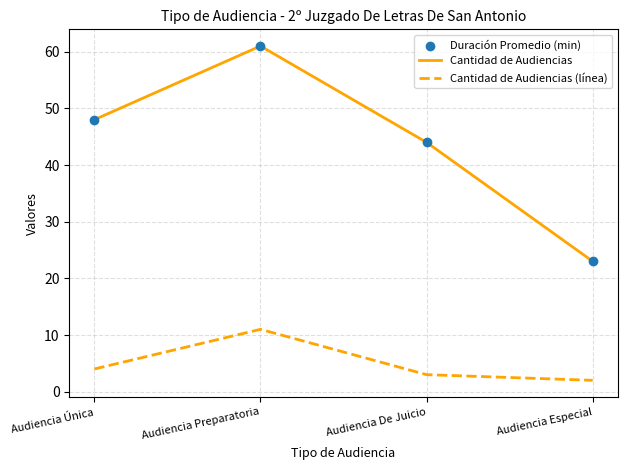

At which category is the sum across all series the highest?

Audiencia Preparatoria